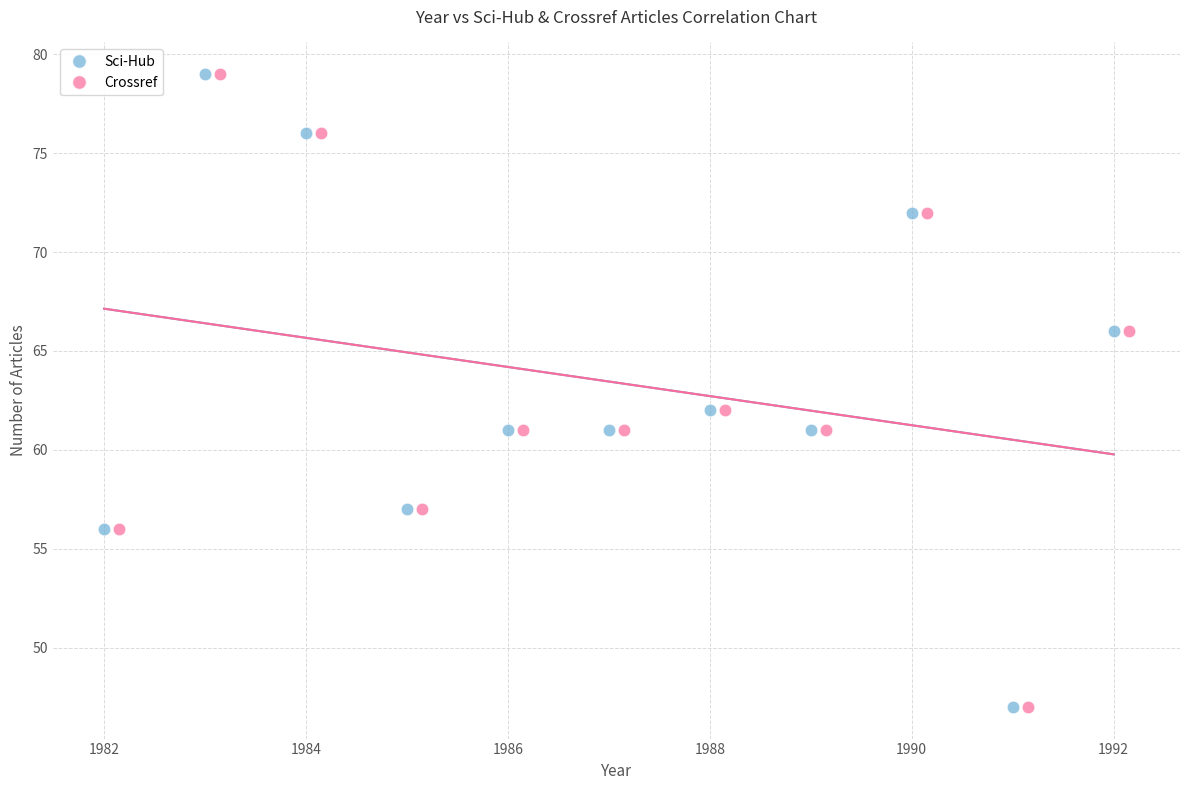

What are all the series names shown in the legend?

Sci-Hub, Crossref